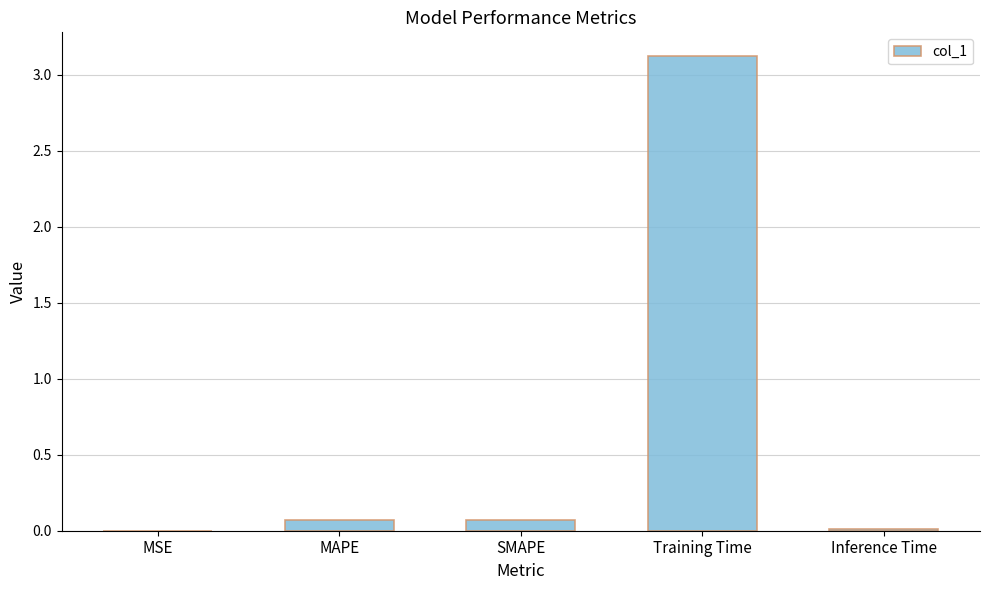

What is the greatest value displayed?

3.1